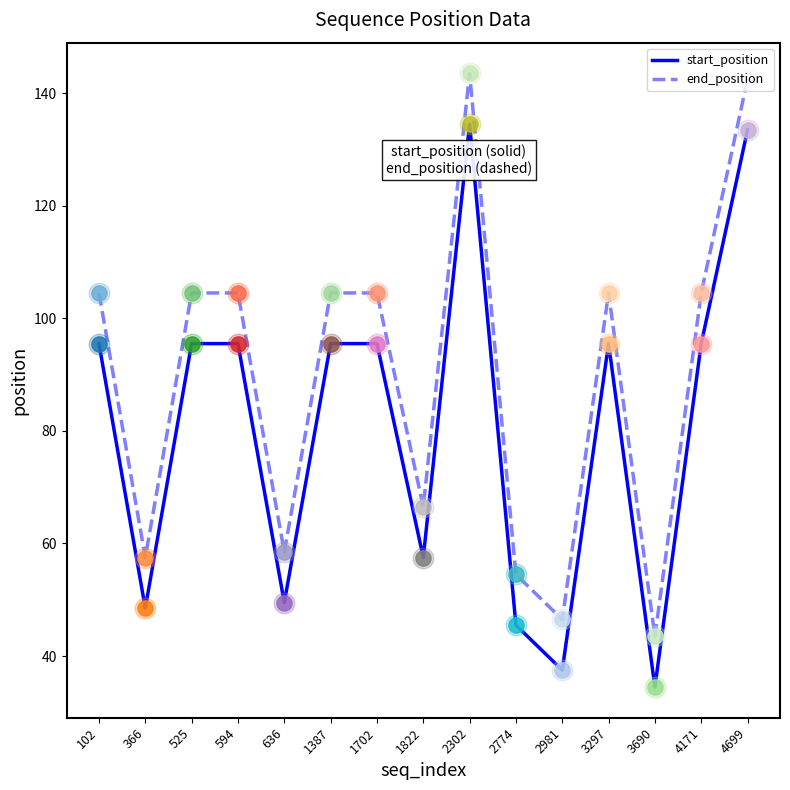

What are all the series names shown in the legend?

start_position, end_position